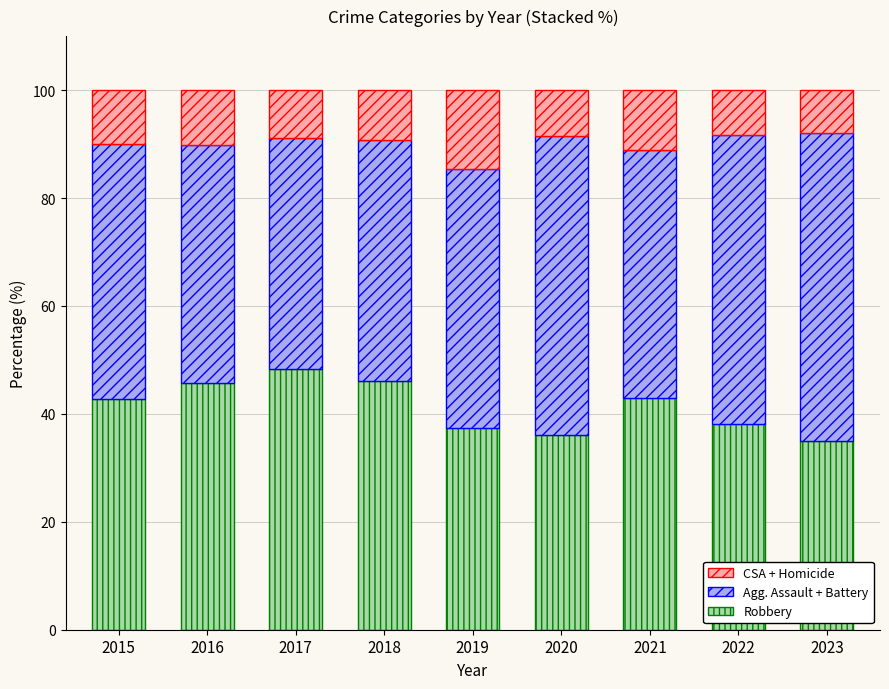

What is the total value across all series at 2015?

100.0